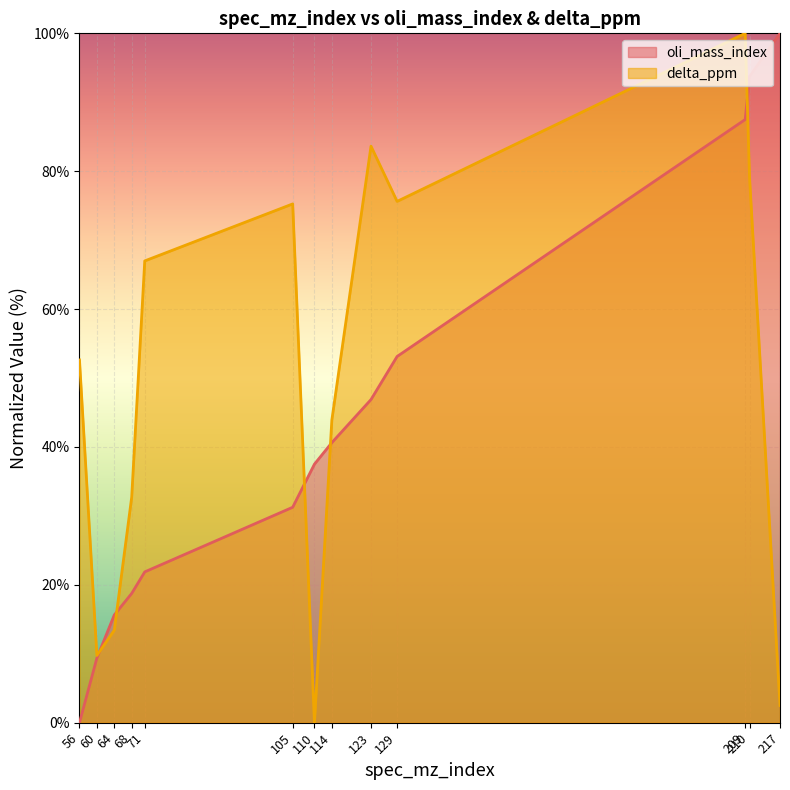

Reading right to left, extract all data points from this chart.

oli_mass_index: 217=100.0	210=93.8	209=87.5	129=53.1	123=46.9	114=40.6	110=37.5	105=31.2	71=21.9	68=18.8	64=15.6	60=9.4	56=0.0
delta_ppm: 217=2.5	210=79.1	209=100.0	129=75.6	123=83.6	114=43.9	110=0.0	105=75.3	71=67.0	68=32.7	64=13.4	60=9.8	56=52.6